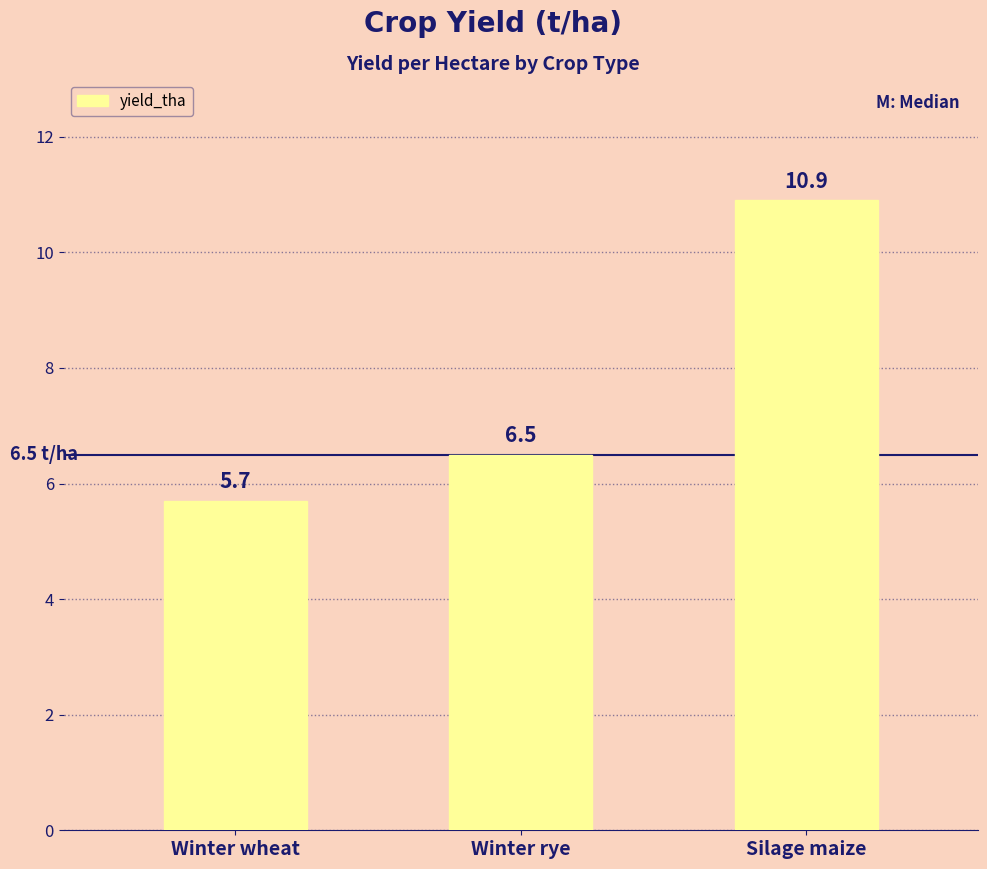

What is the change in value from Winter rye to Silage maize?

+4.4